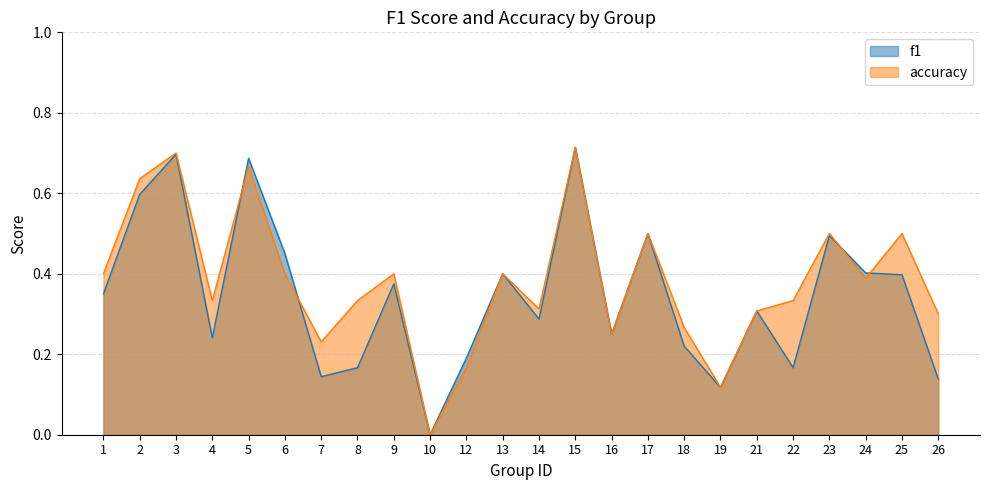

What is the approximate value of accuracy at 2?

0.6